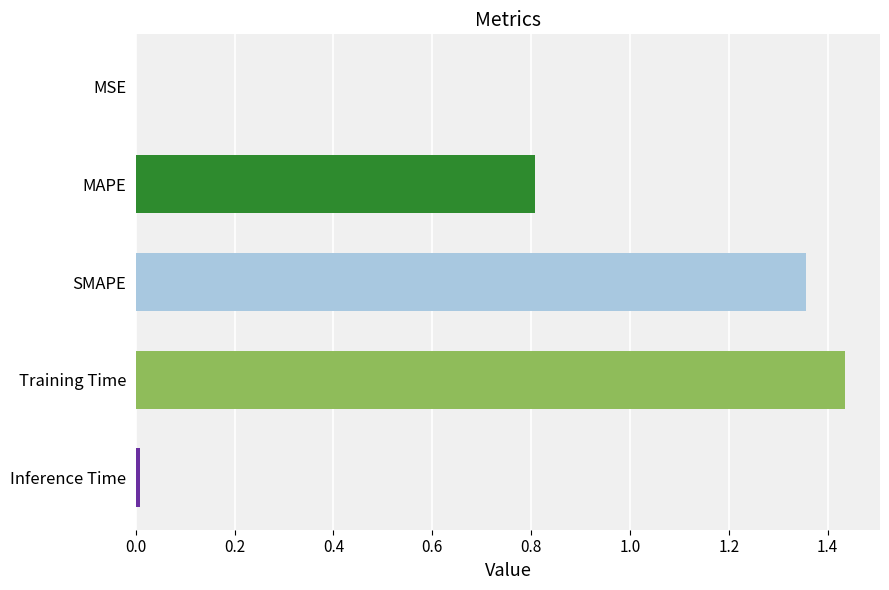

How many categories are shown in the chart?

5